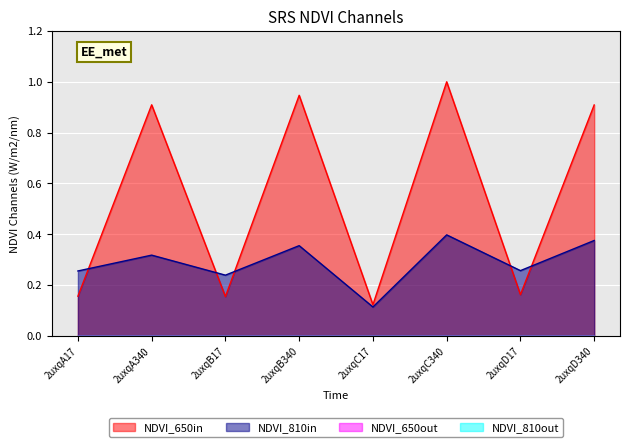

How many lines are shown in the chart?

4